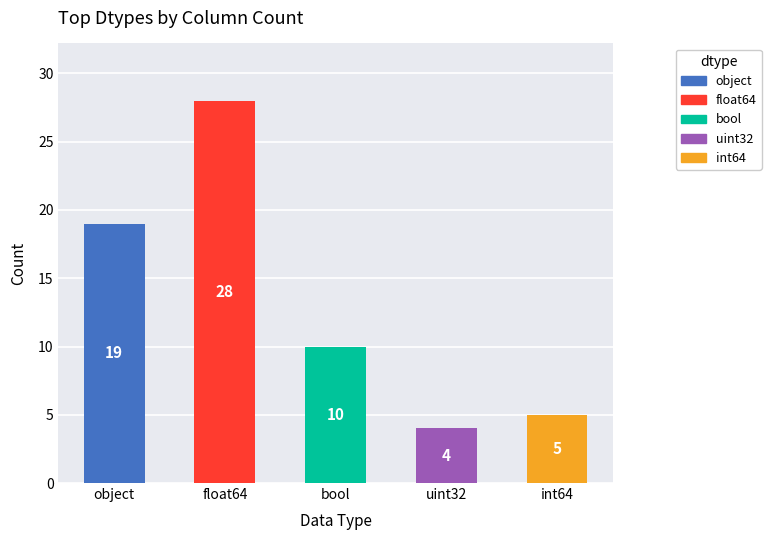

What is the maximum value shown in the chart?

28